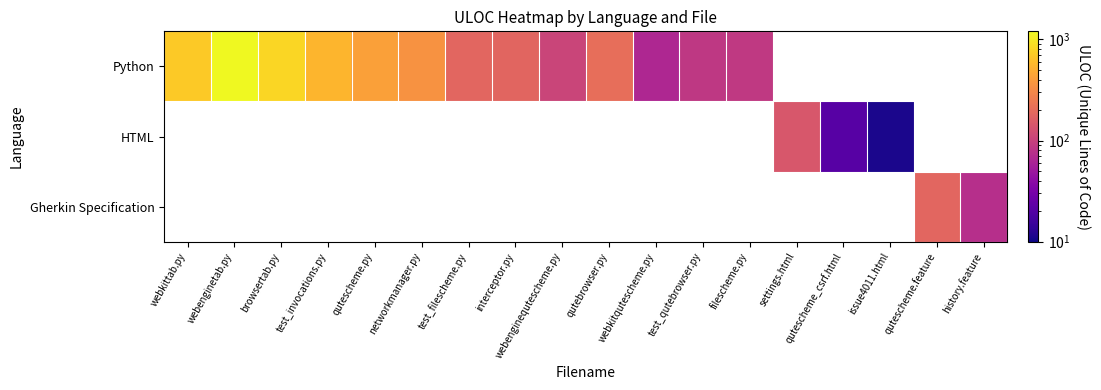

List the series in order of their overall mean, lowest first.

Python, HTML, Gherkin Specification